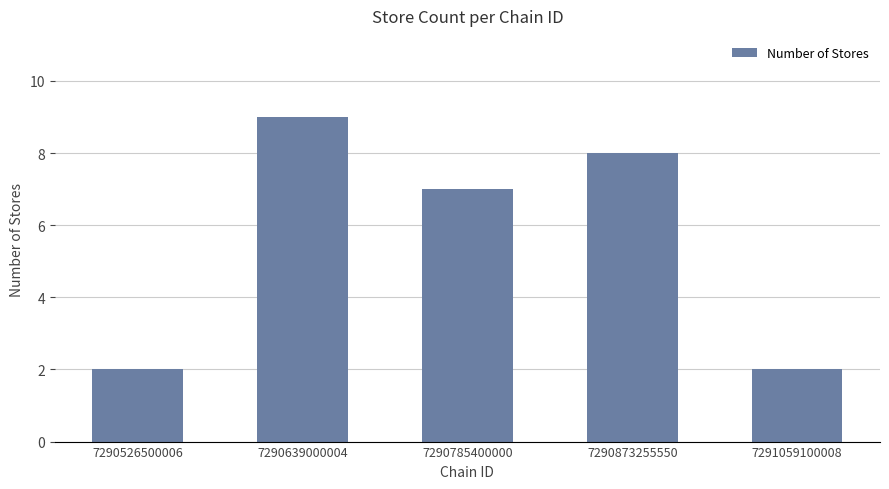

How many values are between 2 and 8?

4